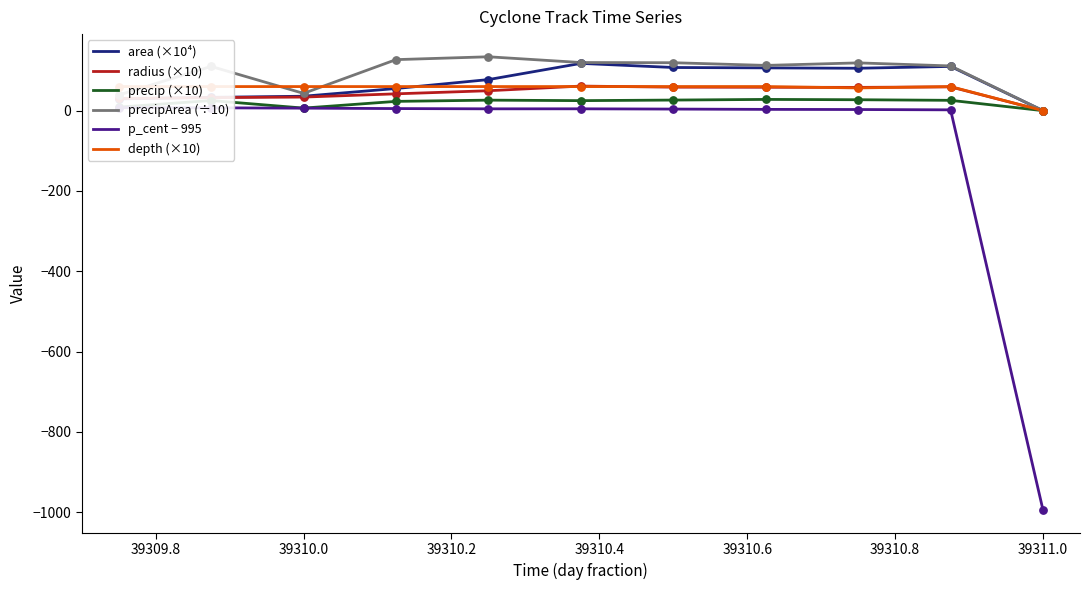

Which series reaches the minimum Y coordinate?

p_cent − 995